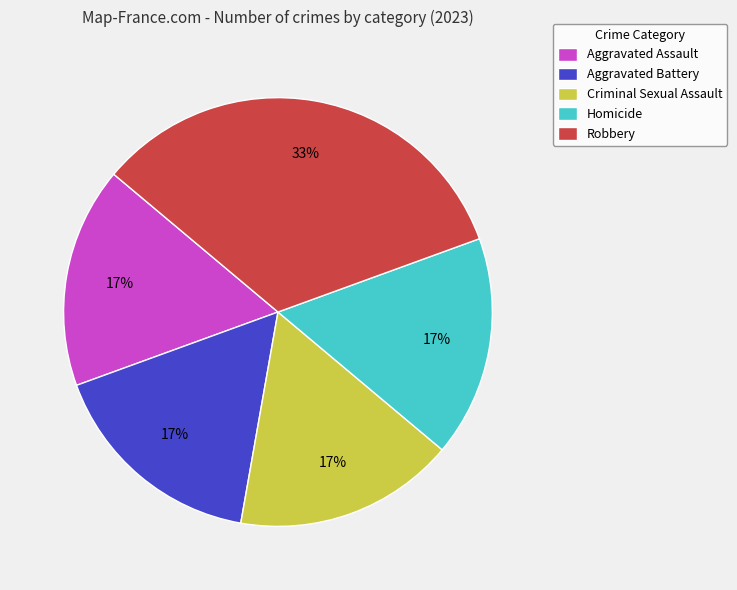

Does Robbery account for over 50% of the chart?

No